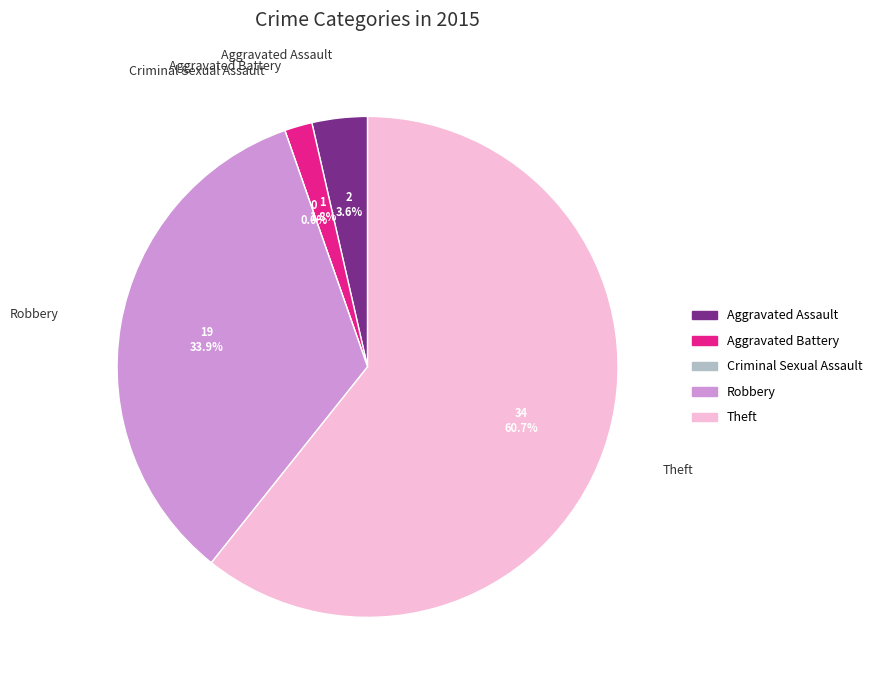

What percentage is the Robbery slice, to the nearest percent?

34%